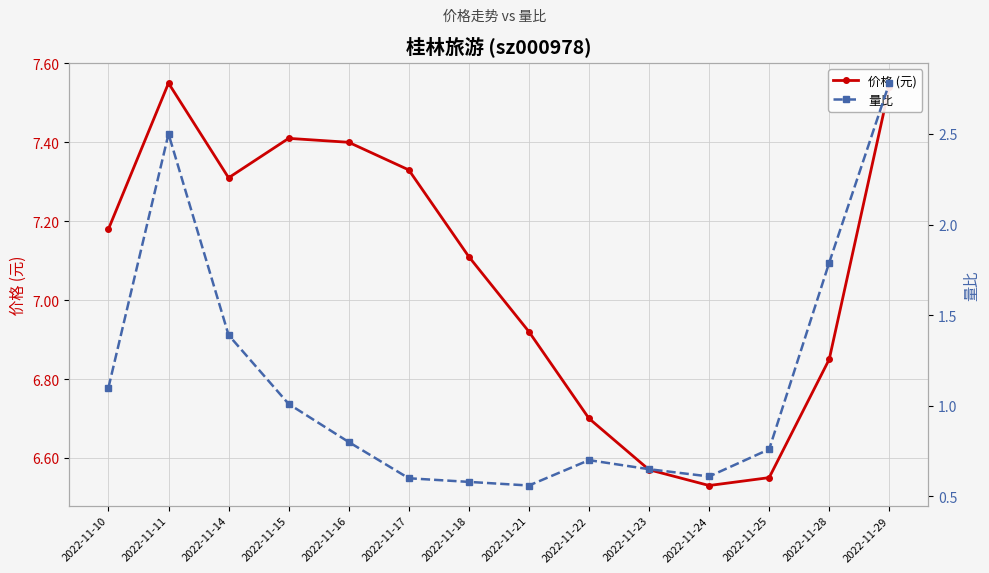

At 2022-11-25, list the series in order from largest to smallest.

价格 (元), 量比